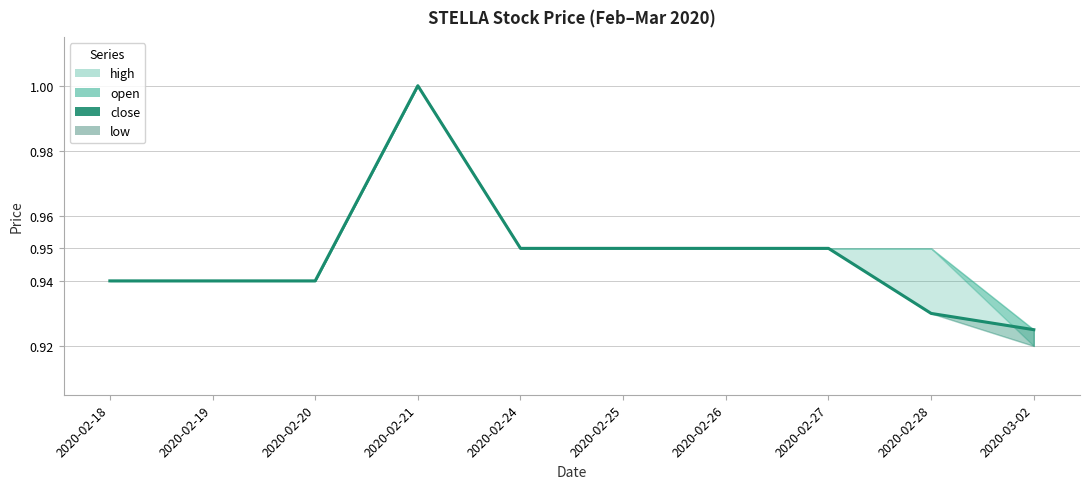

Reading right to left, list all the values displayed in this chart.

0.9	0.9	0.9	0.9	0.9	0.9	1.0	0.9	0.9	0.9